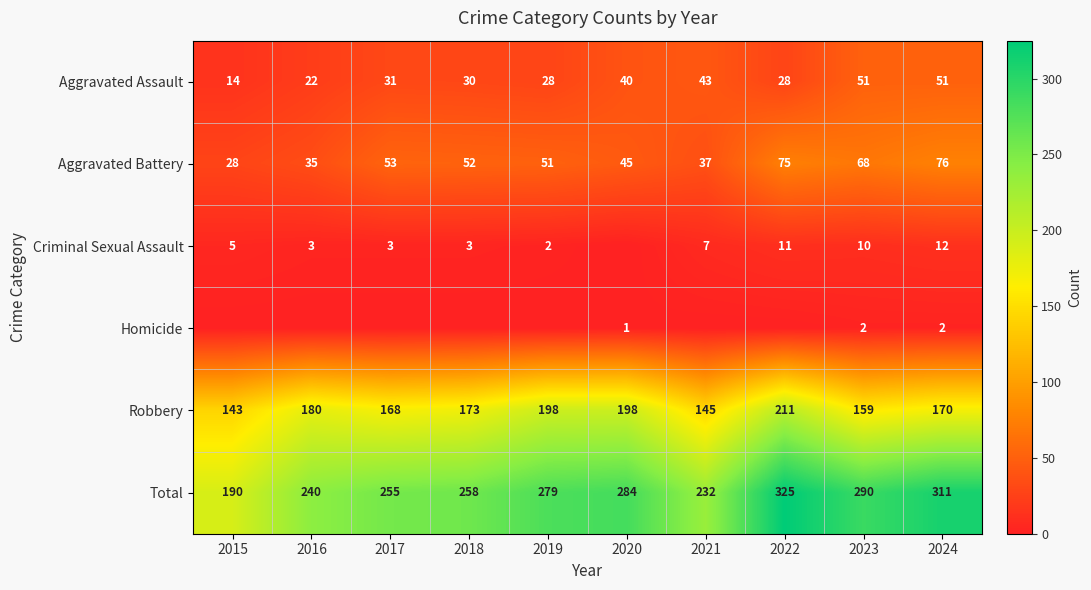

What is the spread (max minus min) of values at 2021?

232